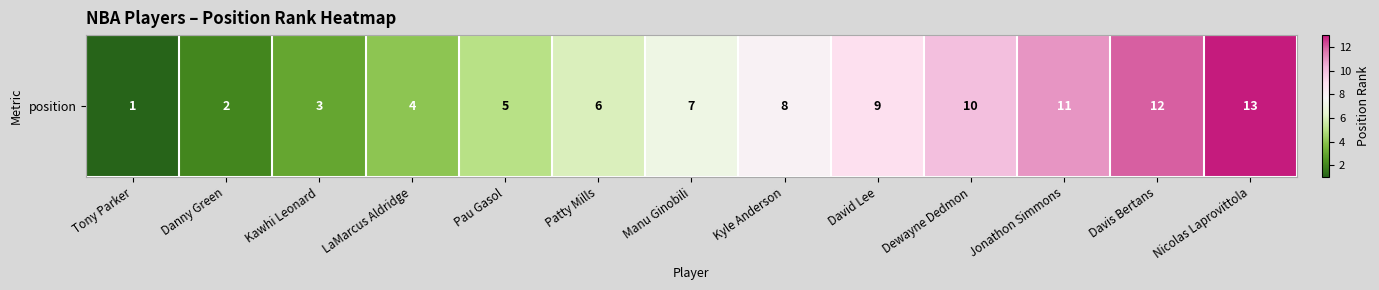

Rank the categories by value from highest to lowest.

Nicolas Laprovittola, Davis Bertans, Jonathon Simmons, Dewayne Dedmon, David Lee, Kyle Anderson, Manu Ginobili, Patty Mills, Pau Gasol, LaMarcus Aldridge, Kawhi Leonard, Danny Green, Tony Parker